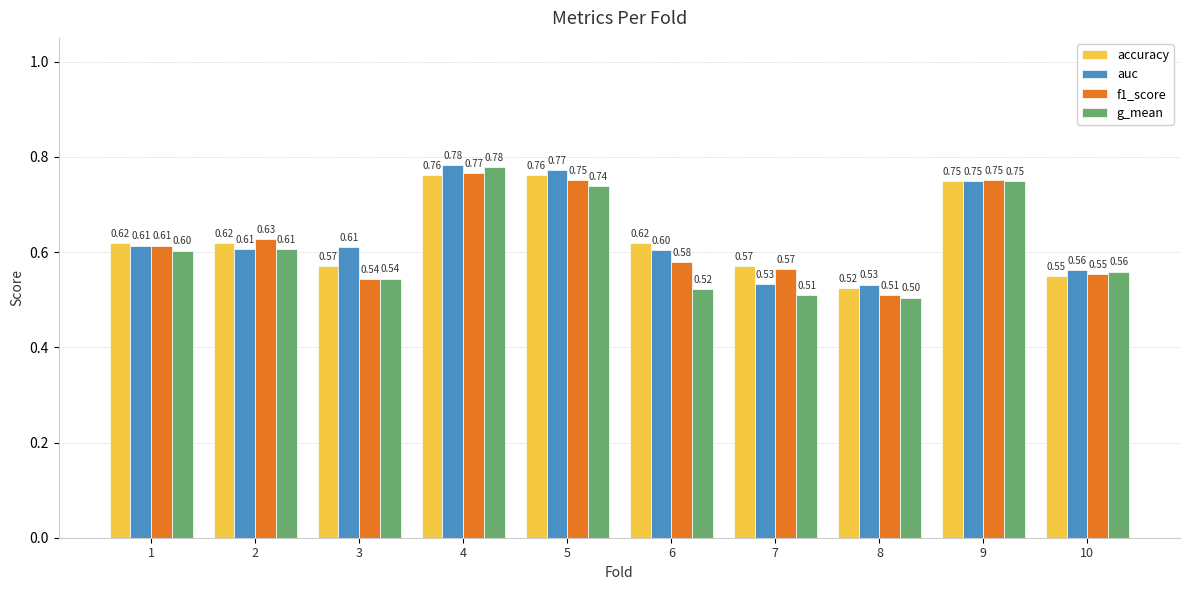

Is it true that auc equals 0.6 at 2?

True